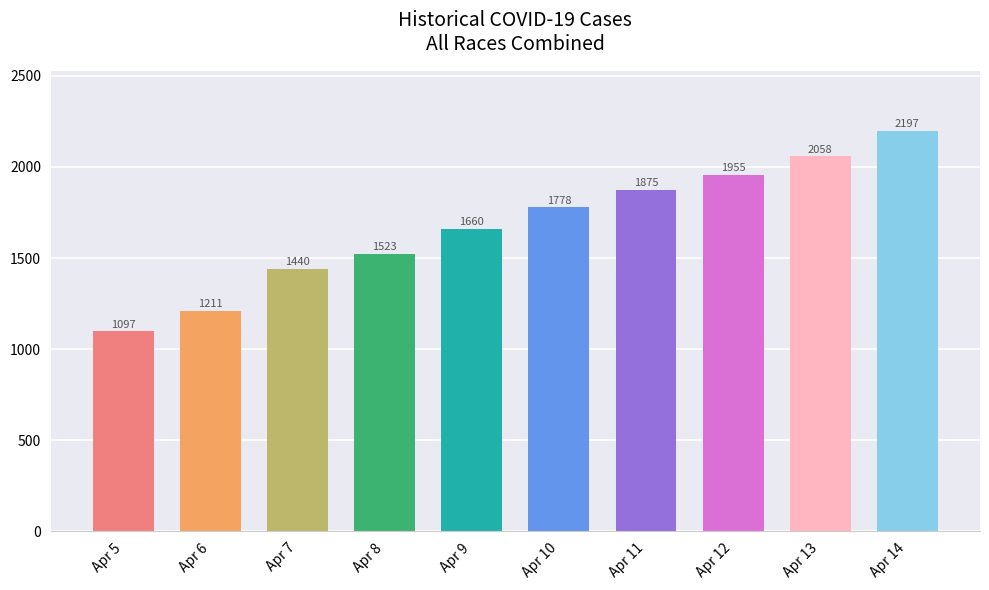

What is the minimum value shown in the chart?

1097